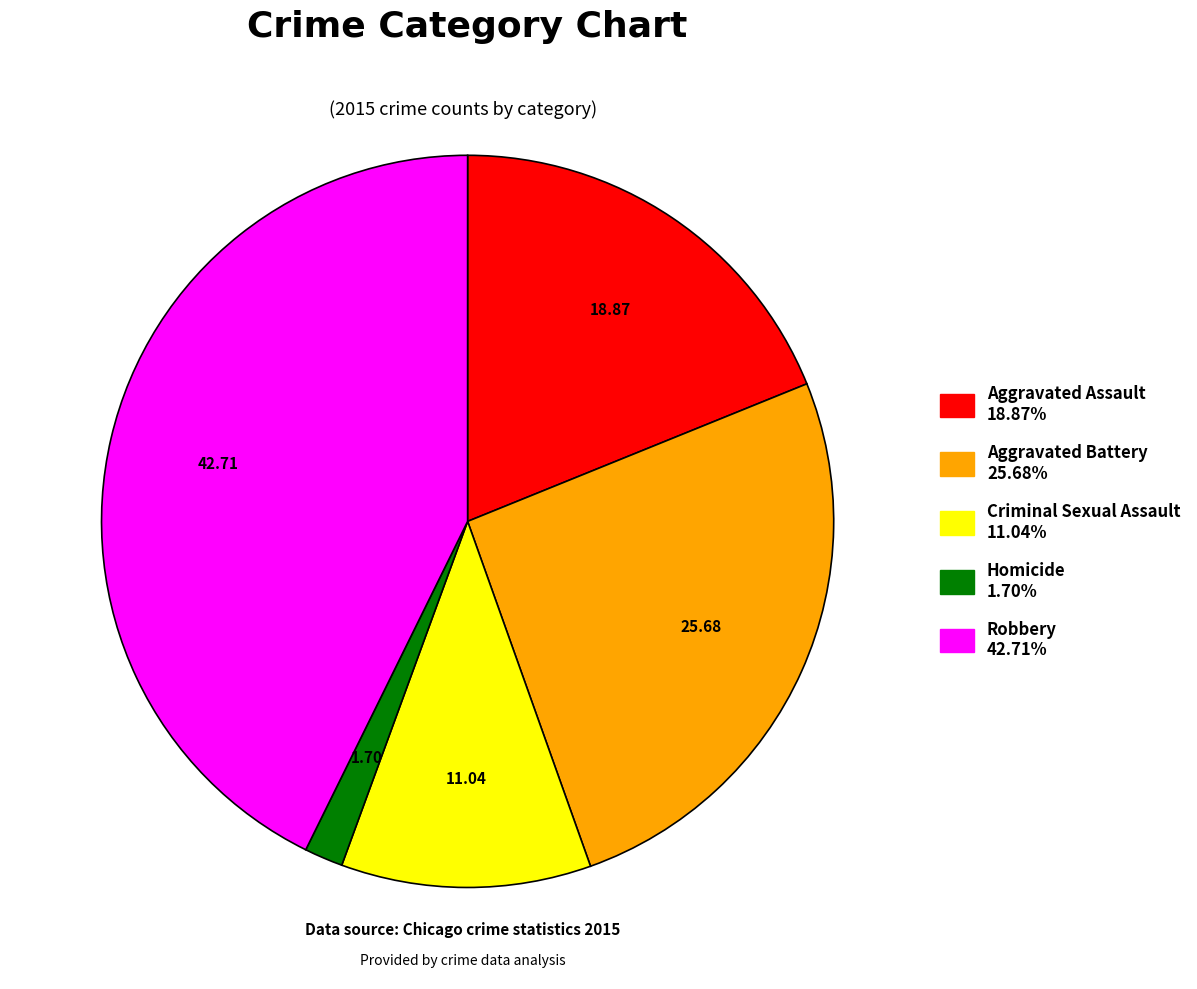

Does Robbery represent more than half of the total?

No